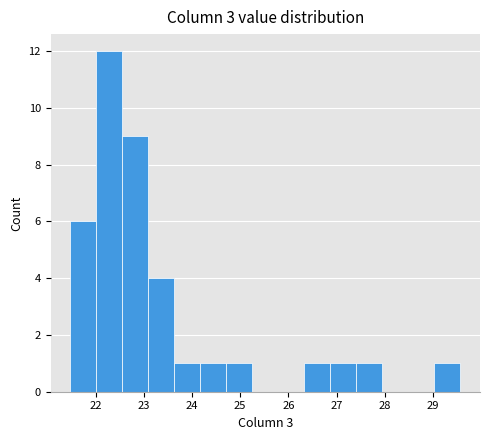

Reading left to right, transcribe this chart: for each bar, give the range it covers on the x-axis and its height. Neither the bar edges nor the heights are printed on the chart, so give them approximately, as read against the axes.

21.5 to 22.0: 6
22.0 to 22.5: 12
22.5 to 23.1: 9
23.1 to 23.6: 4
23.6 to 24.2: 1
24.2 to 24.7: 1
24.7 to 25.3: 1
25.3 to 25.8: 0
25.8 to 26.3: 0
26.3 to 26.9: 1
26.9 to 27.4: 1
27.4 to 28.0: 1
28.0 to 28.5: 0
28.5 to 29.0: 0
29.0 to 29.6: 1